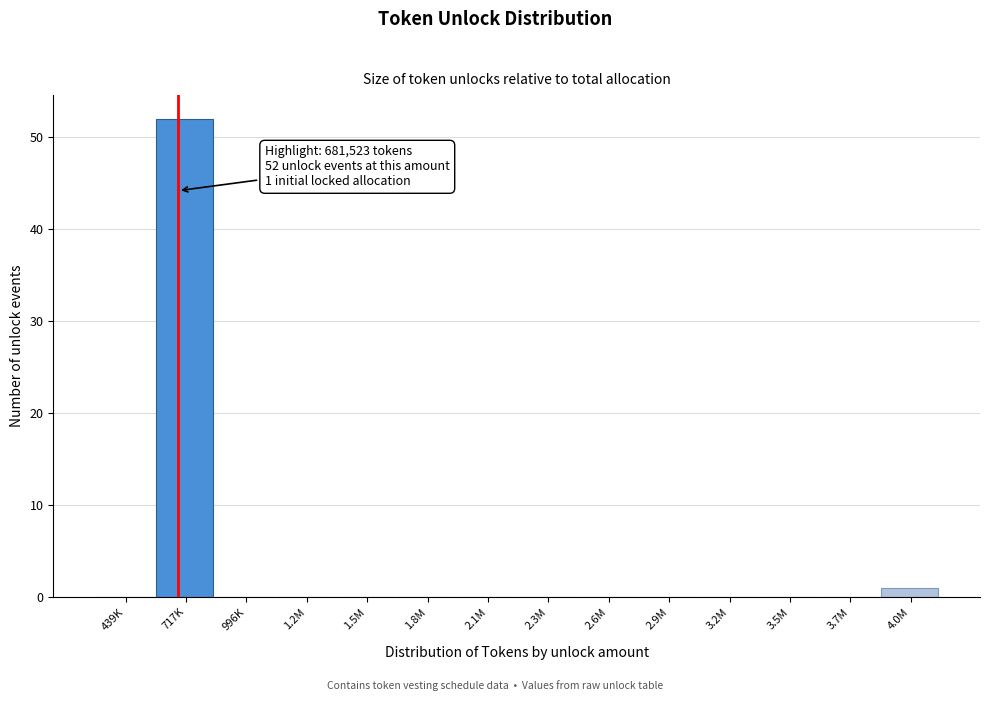

Reading left to right, what are all the values shown in this chart?

439K=0	717K=52	996K=0	1.2M=0	1.5M=0	1.8M=0	2.1M=0	2.3M=0	2.6M=0	2.9M=0	3.2M=0	3.5M=0	3.7M=0	4.0M=1